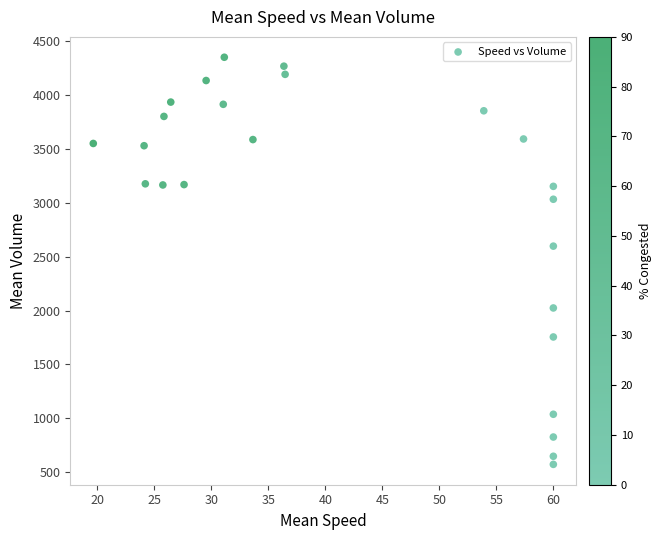

What is the range of Y values (max minus min)?

3775.9